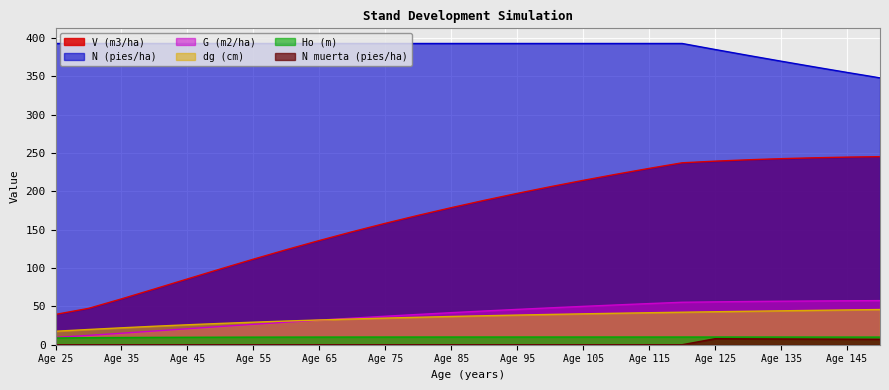

True or false: N muerta (pies/ha) and Ho (m) cross at least once.

False